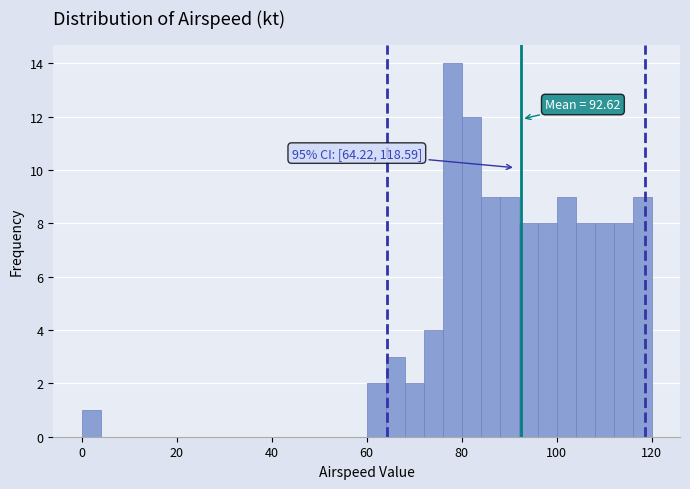

Around what value on the x-axis is the tallest bar? Give the approximate position of its centre, as read against the axis.

78